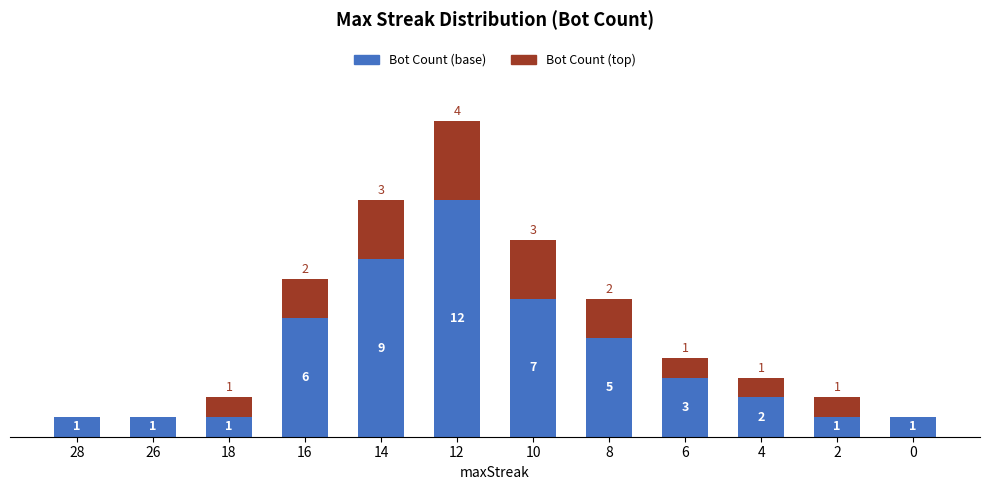

What is the approximate value of Bot Count (top) at 2?

1